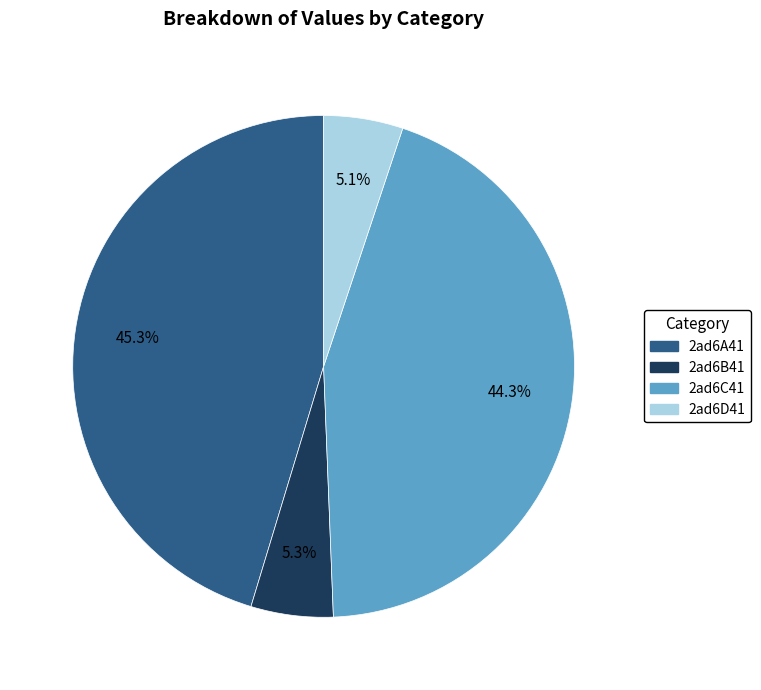

What percentage is the 2ad6A41 slice, to the nearest percent?

45%